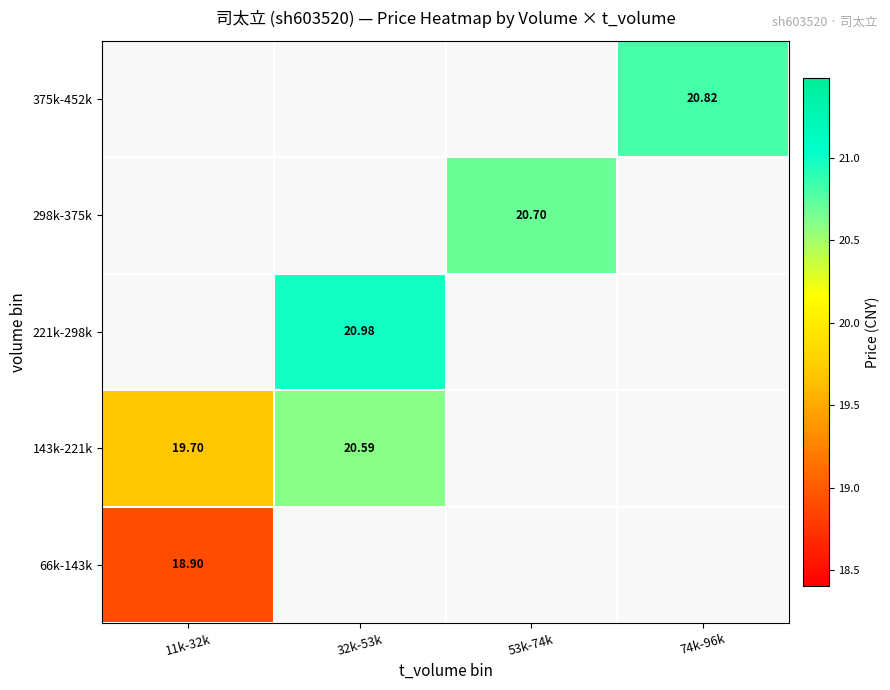

How many positive values does the 298k-375k series have?

1